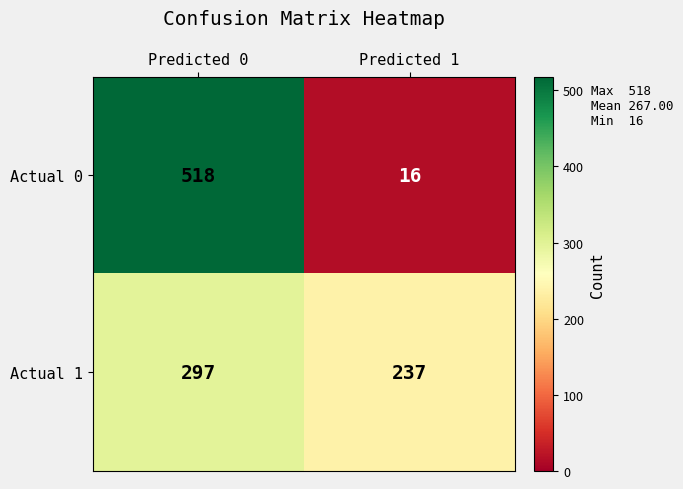

At which category is the sum across all series the highest?

Predicted 0